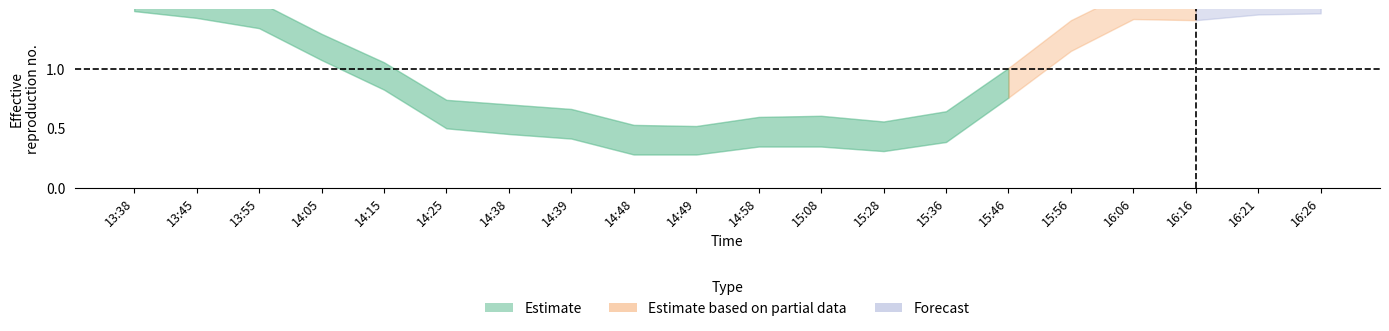

The chart shows a value of 0.2 at 15:08. True or false?

False